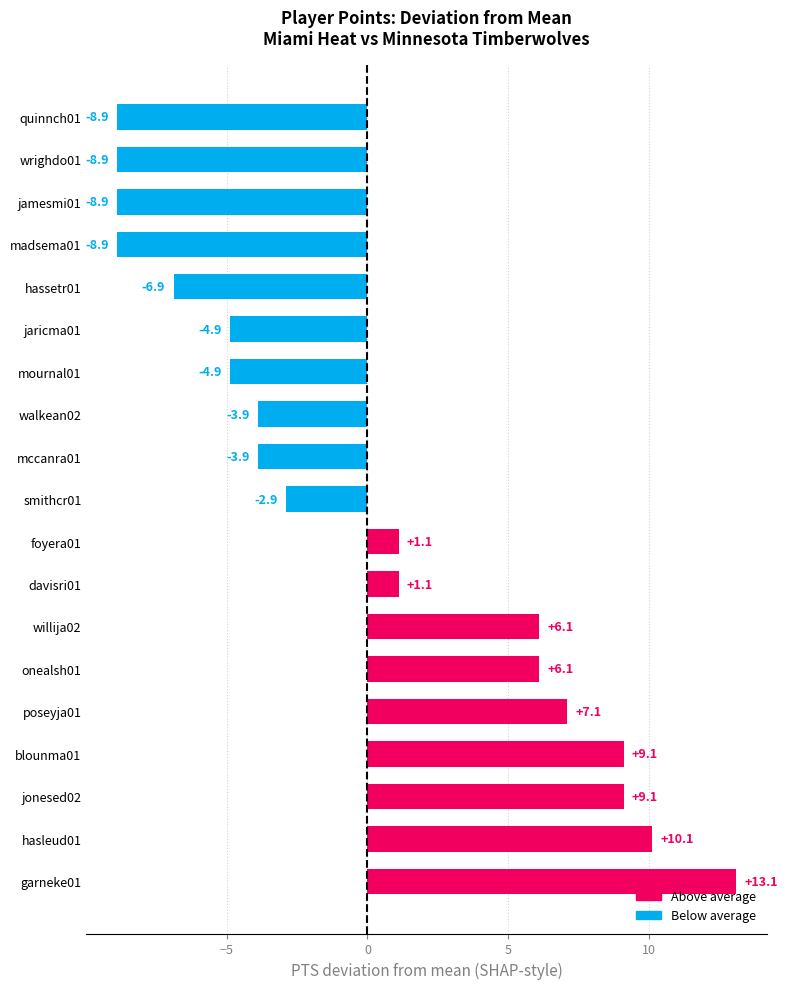

Between onealsh01 and quinnch01, which is larger?

onealsh01